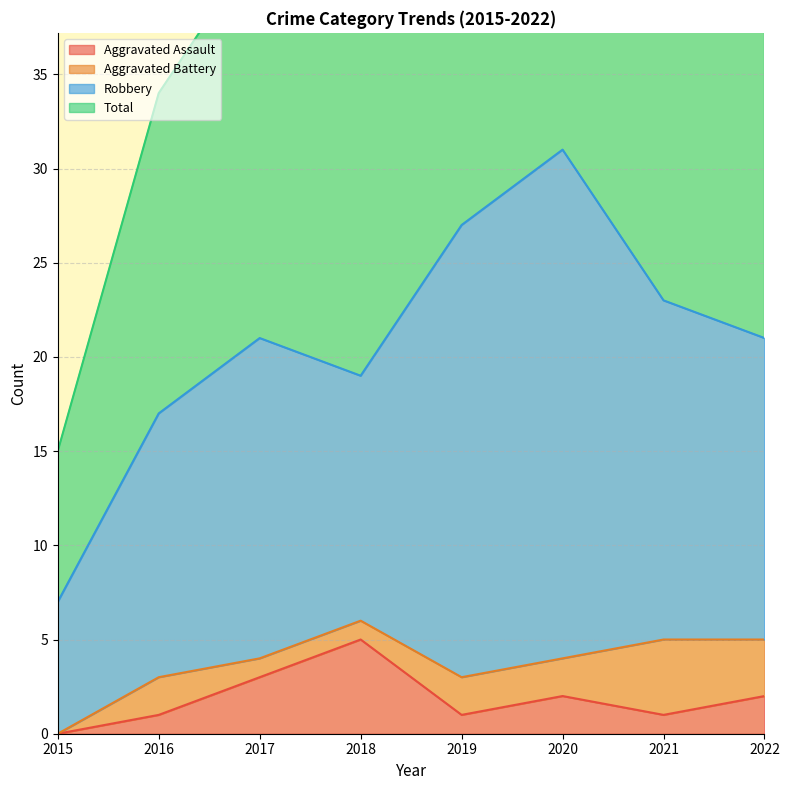

Between 2015 and 2016, which series saw the biggest shift?

Total